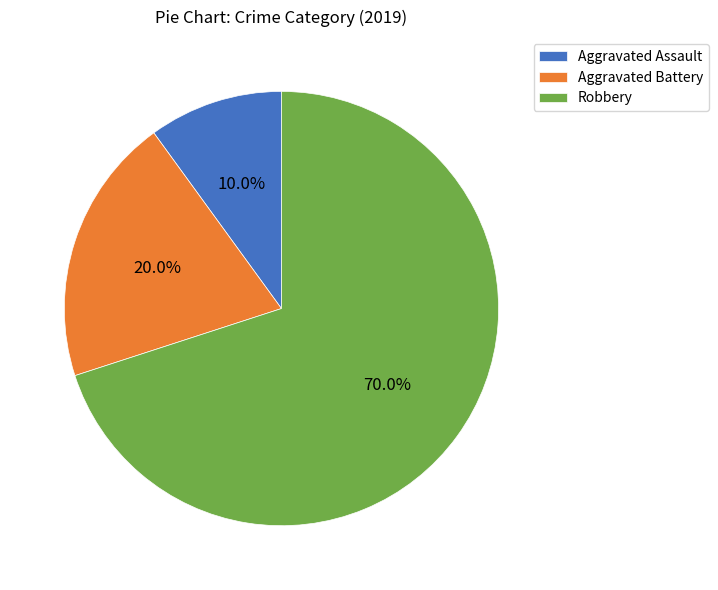

To the nearest percent, what is the average slice percentage?

33%